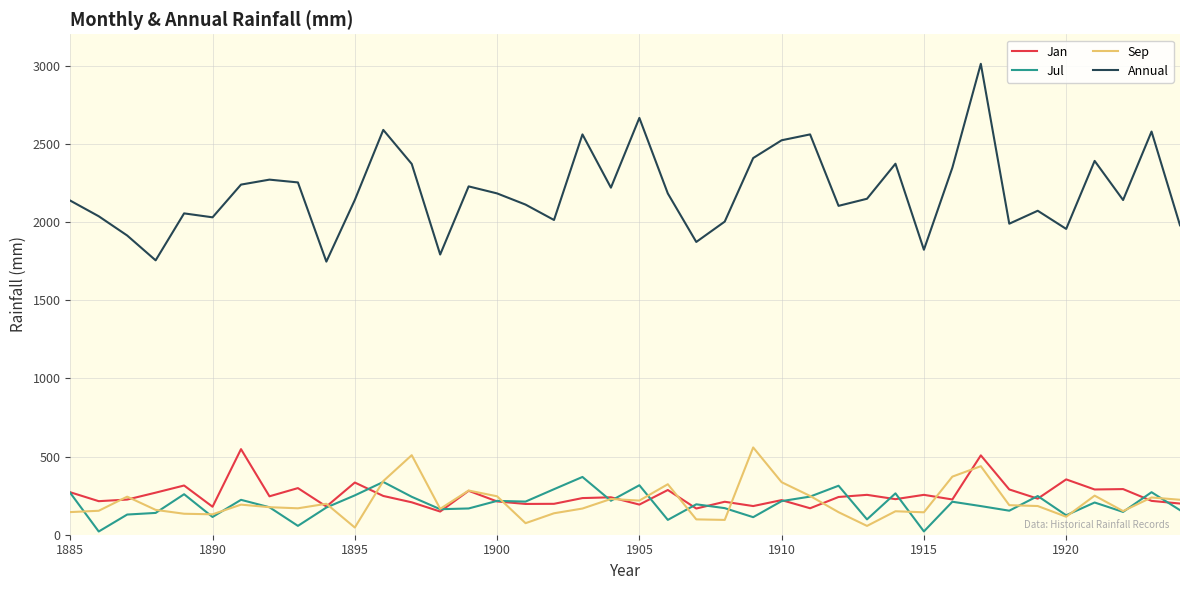

What is the highest value of the Sep series?

558.1